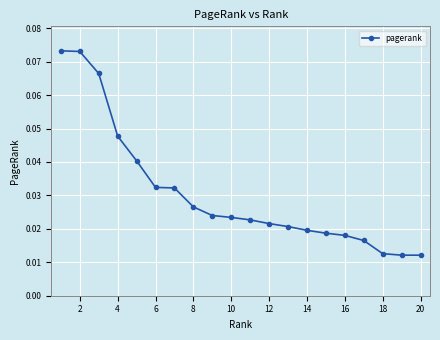

How many values are between 0 and 1?

20